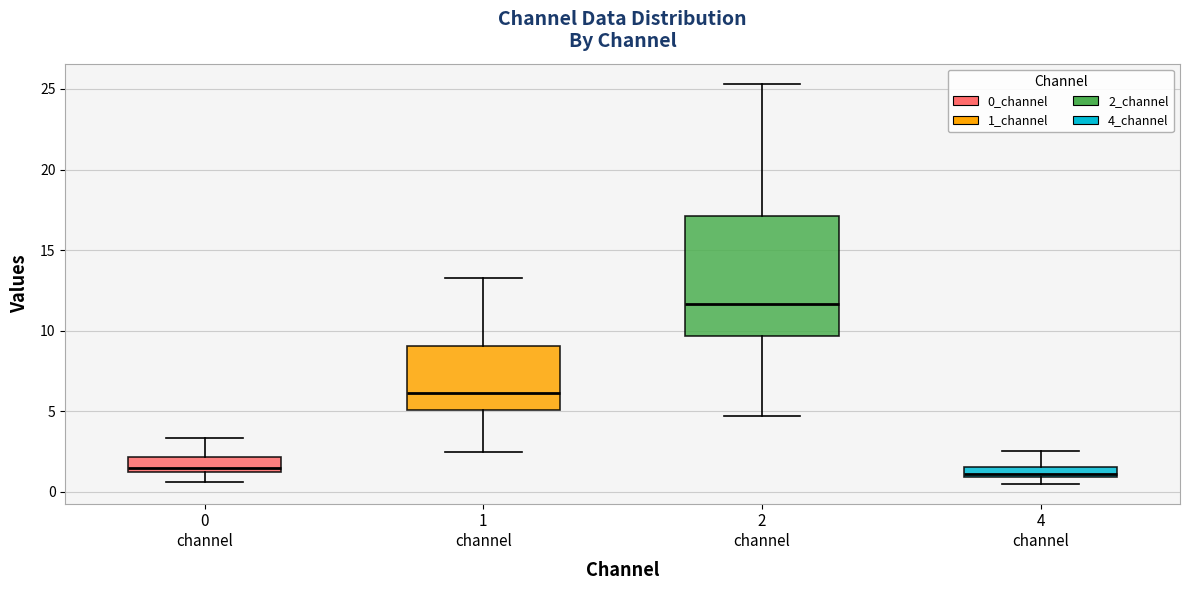

Comparing the boxes themselves (not the whiskers), which one is the tallest?

2 channel